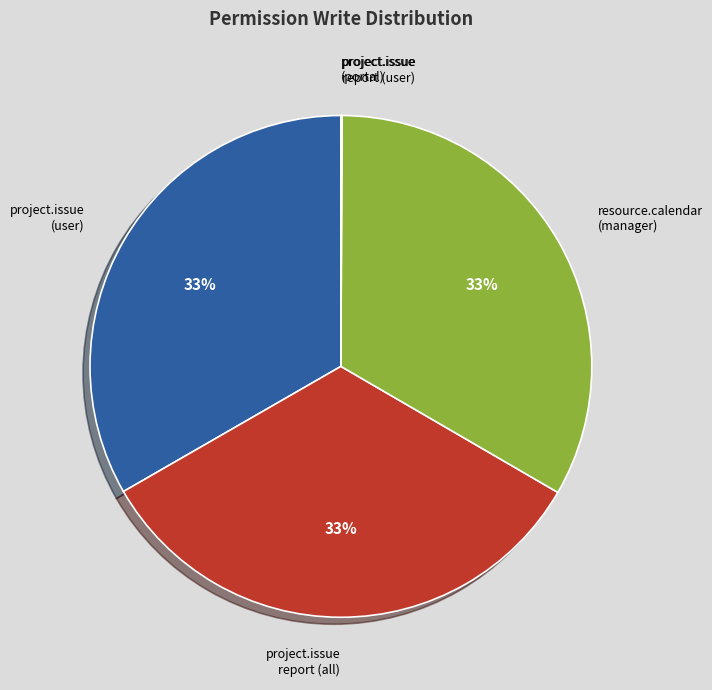

True or false: resource.calendar (manager) accounts for 33% of the total.

True